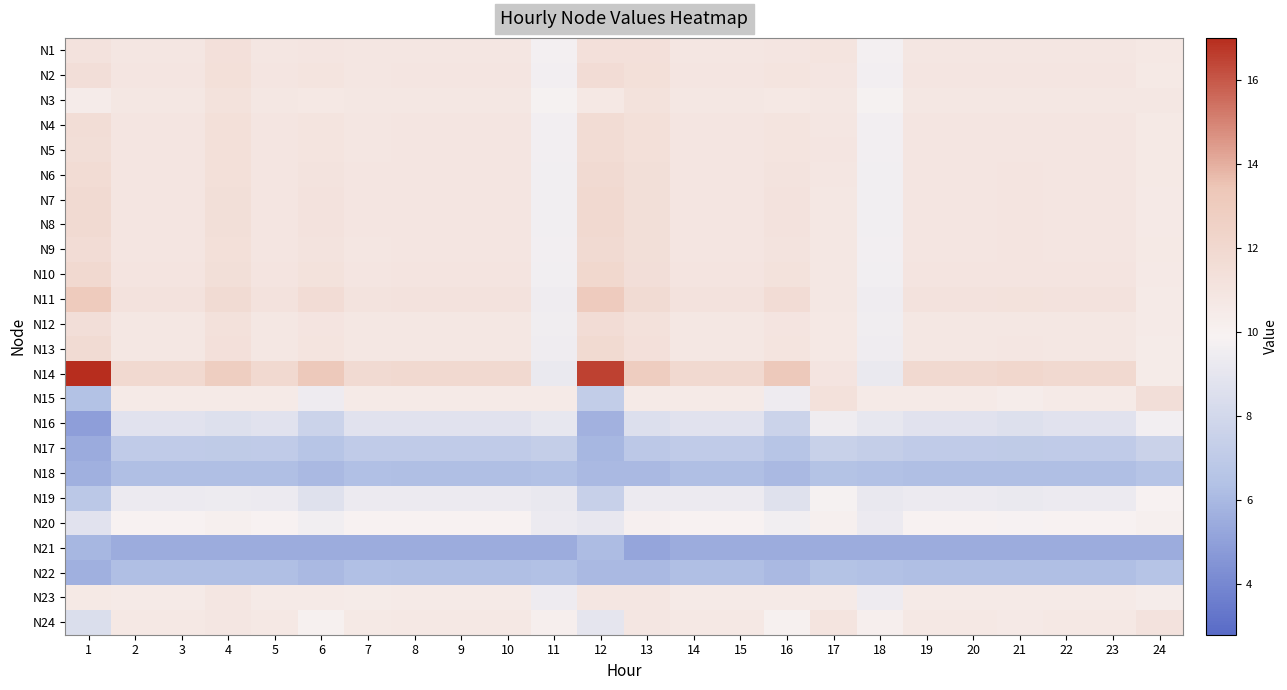

Between 19 and 9, which is larger?

19